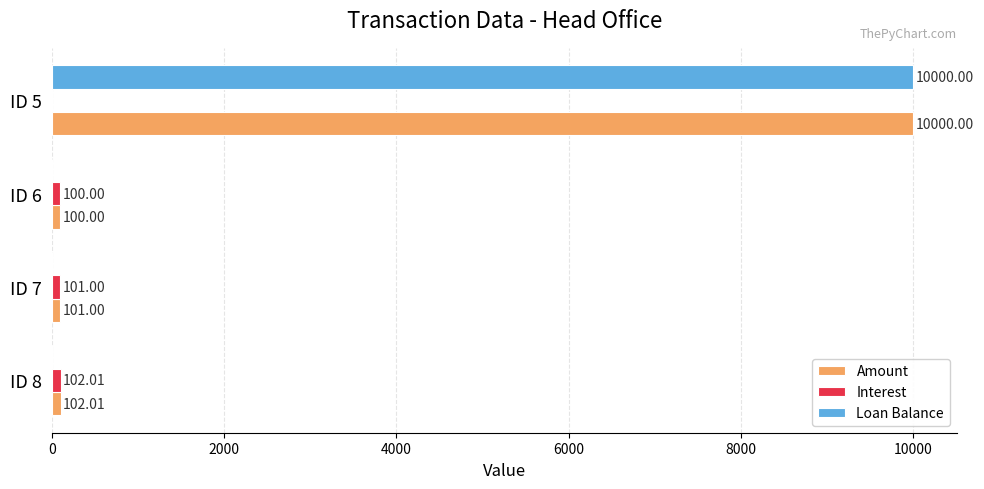

Which series has the largest total across all categories?

Amount